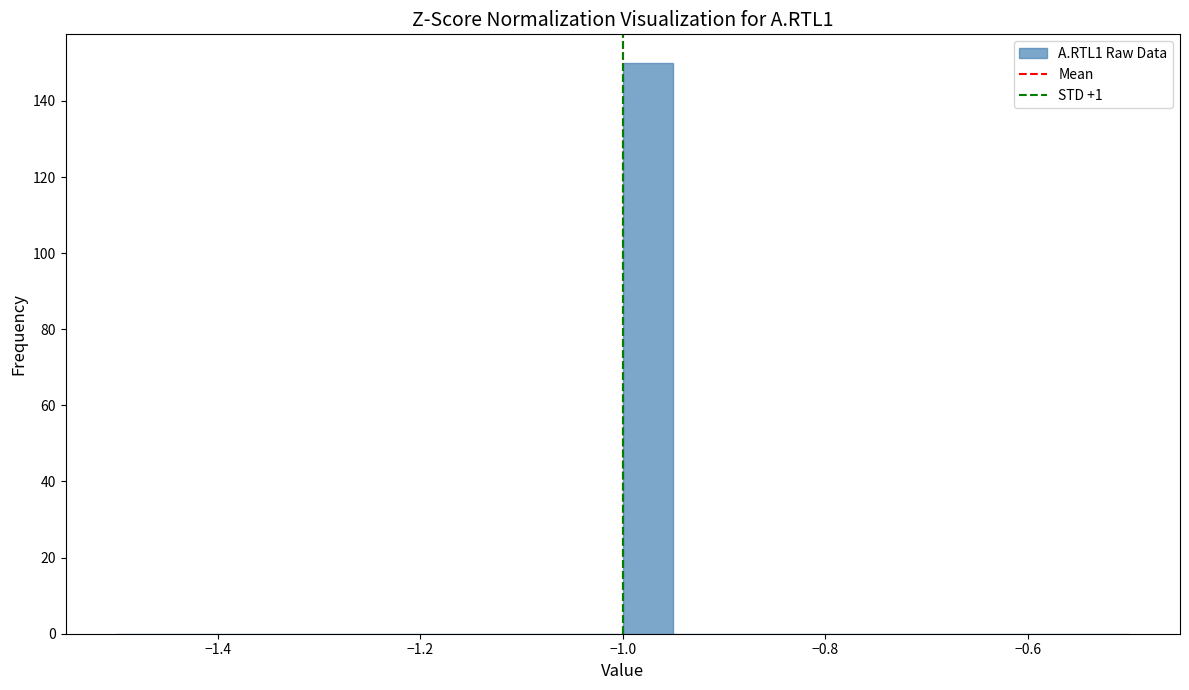

Around what value on the x-axis is the tallest bar? Give the approximate position of its centre, as read against the axis.

-0.98